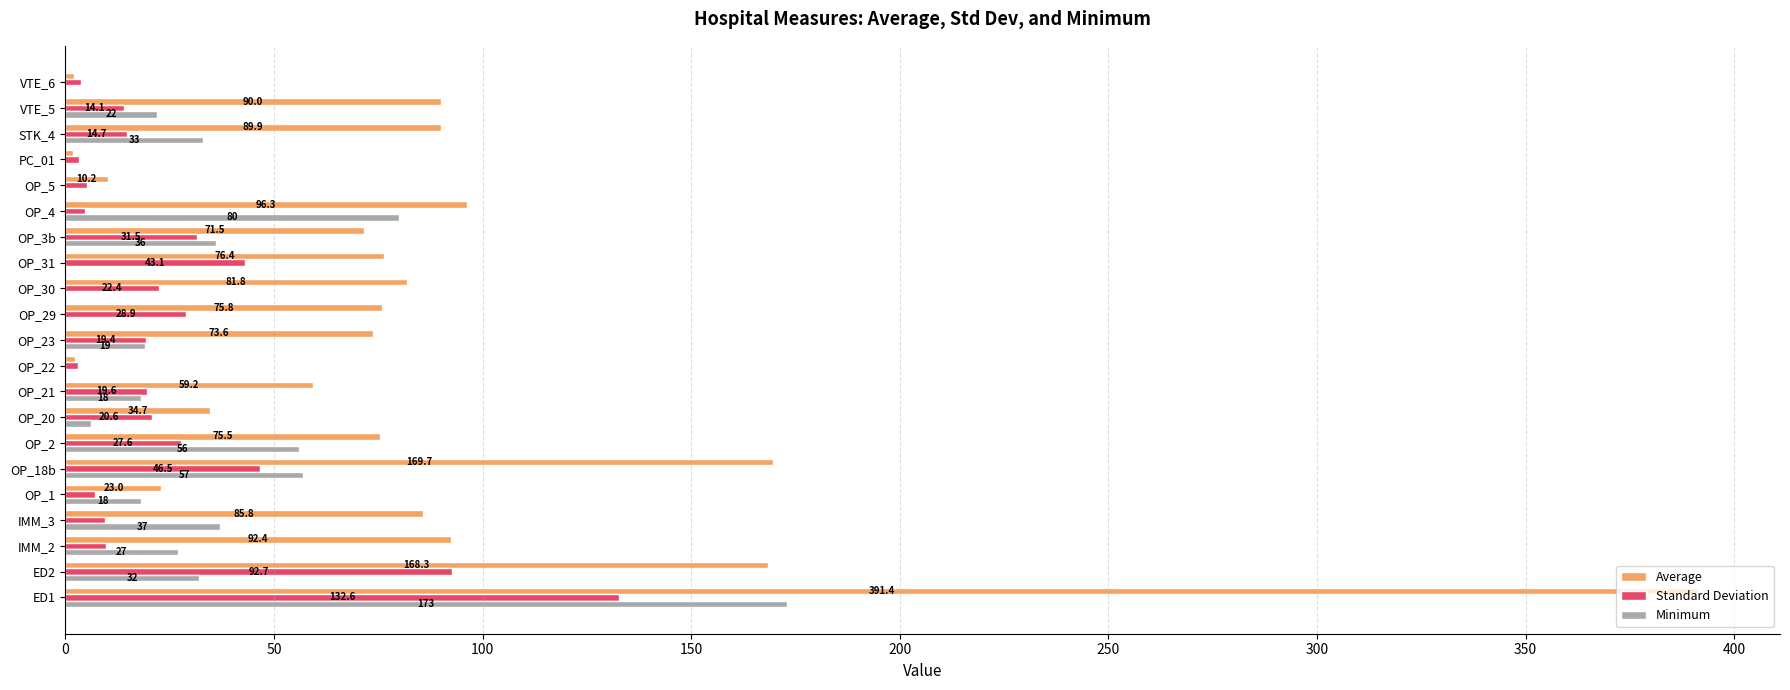

Read the Standard Deviation value at OP_23.

19.4